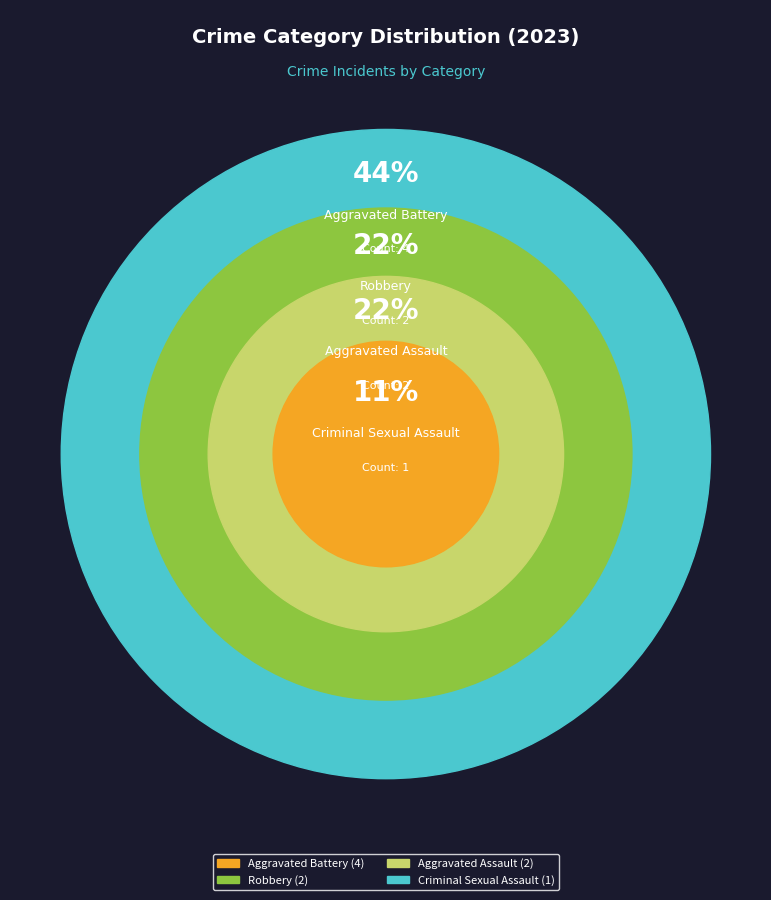

Count the number of slices in the pie.

4